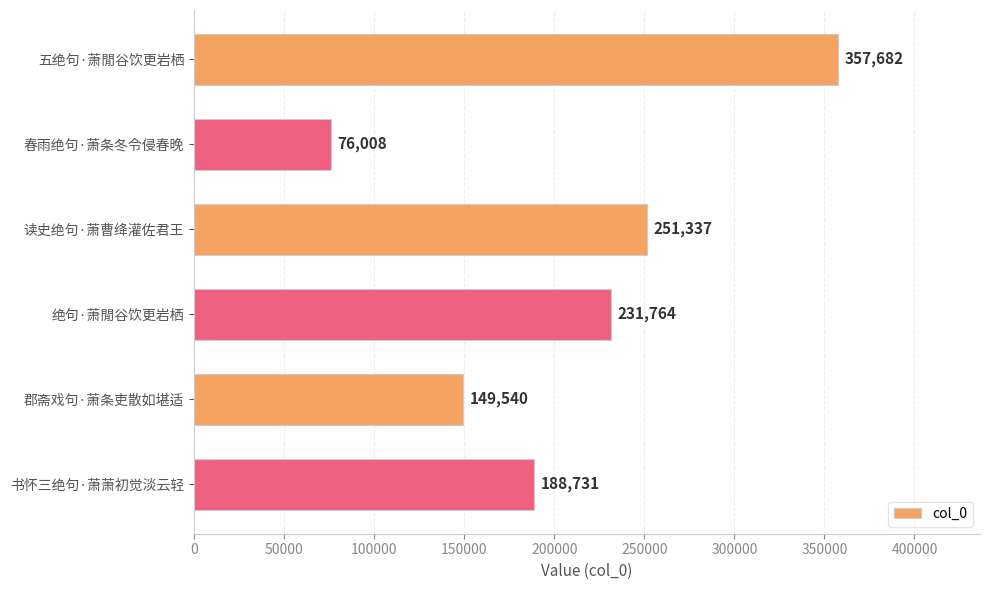

How many bars are there in total?

6